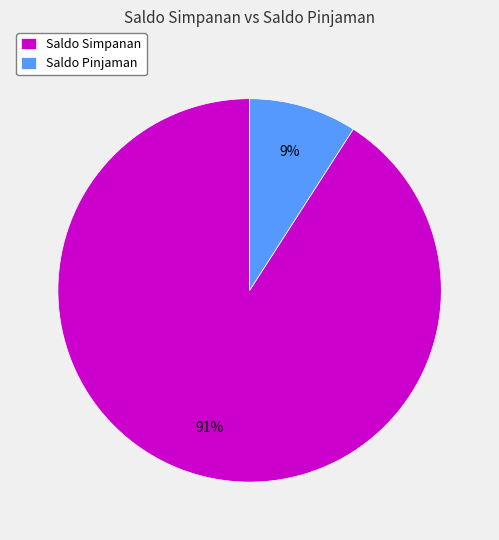

Rank the categories by value from highest to lowest.

Saldo Simpanan, Saldo Pinjaman